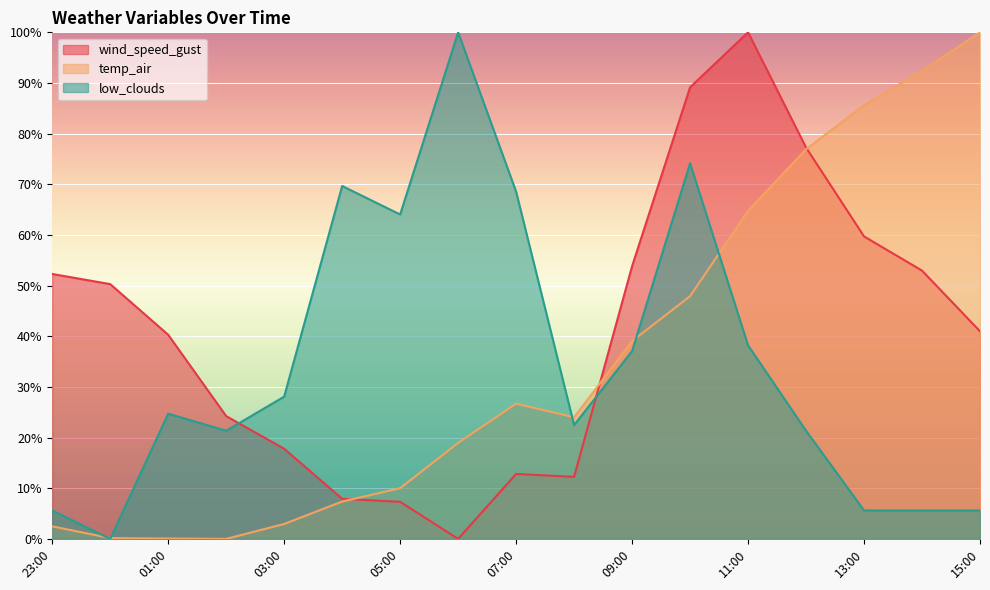

The value of temp_air at 09:00 is 65.4. True or false?

False